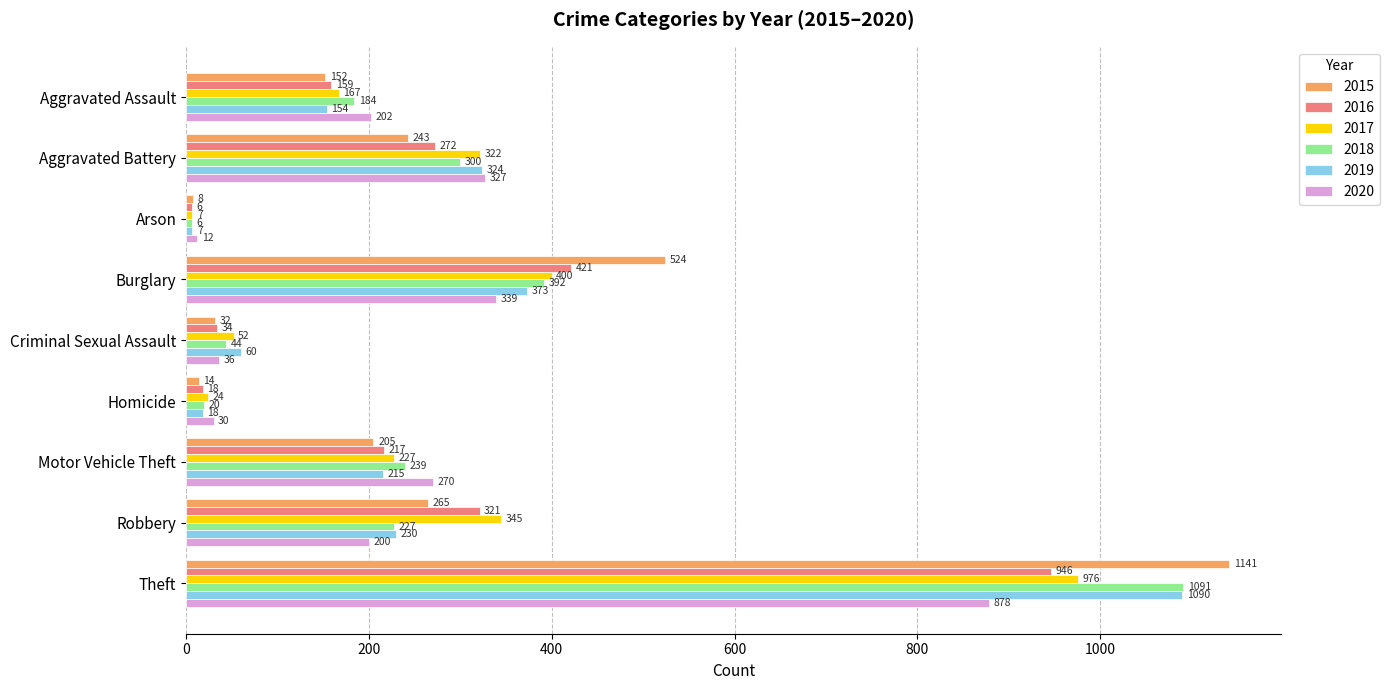

What is the total value across all series at Arson?

46